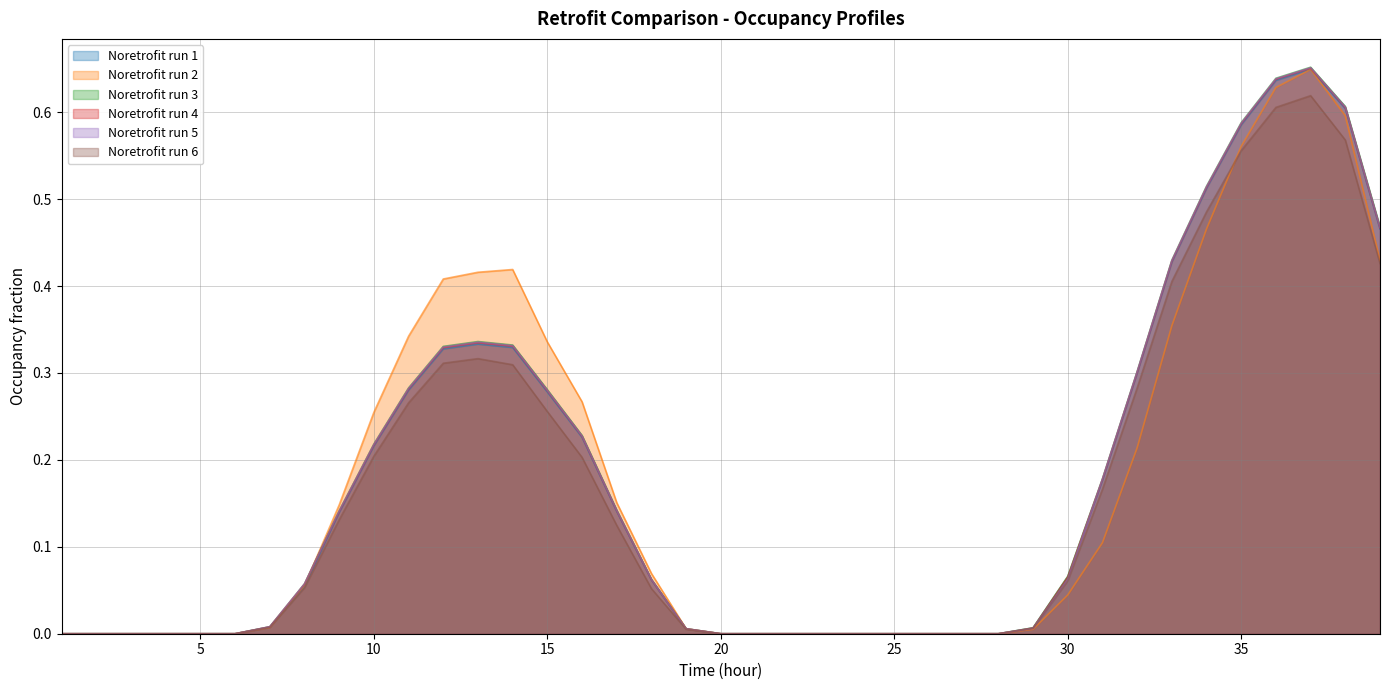

True or false: Wall_mean and Noretrofit_mean cross at least once.

False